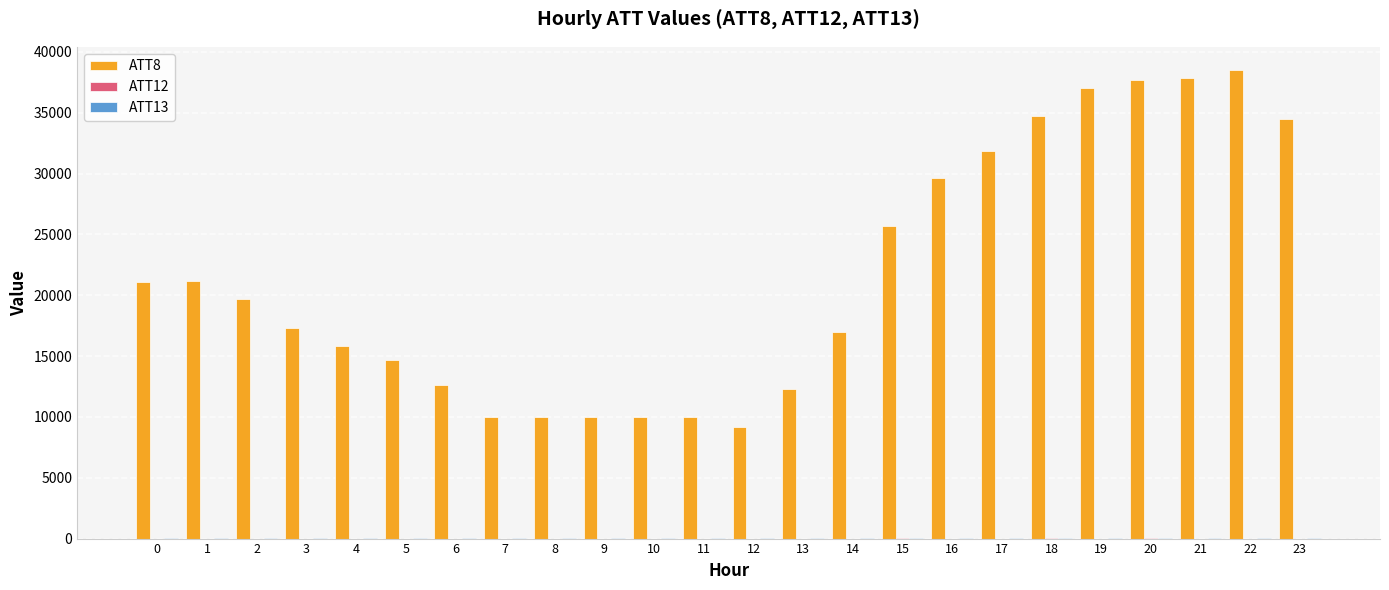

What is the greatest value displayed?

38500.0